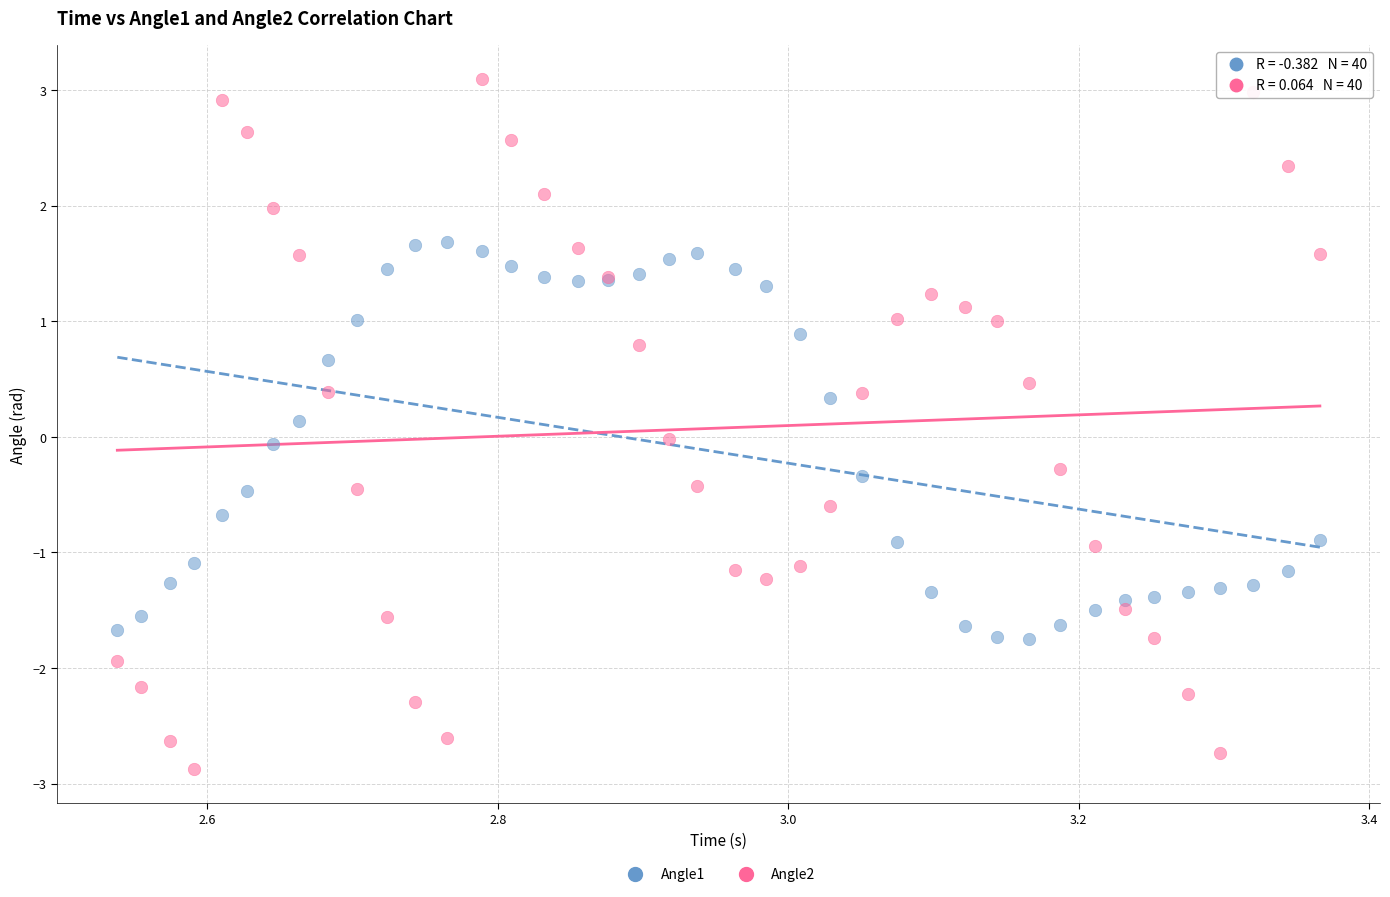

Which series has the widest spread of Y values?

Angle2